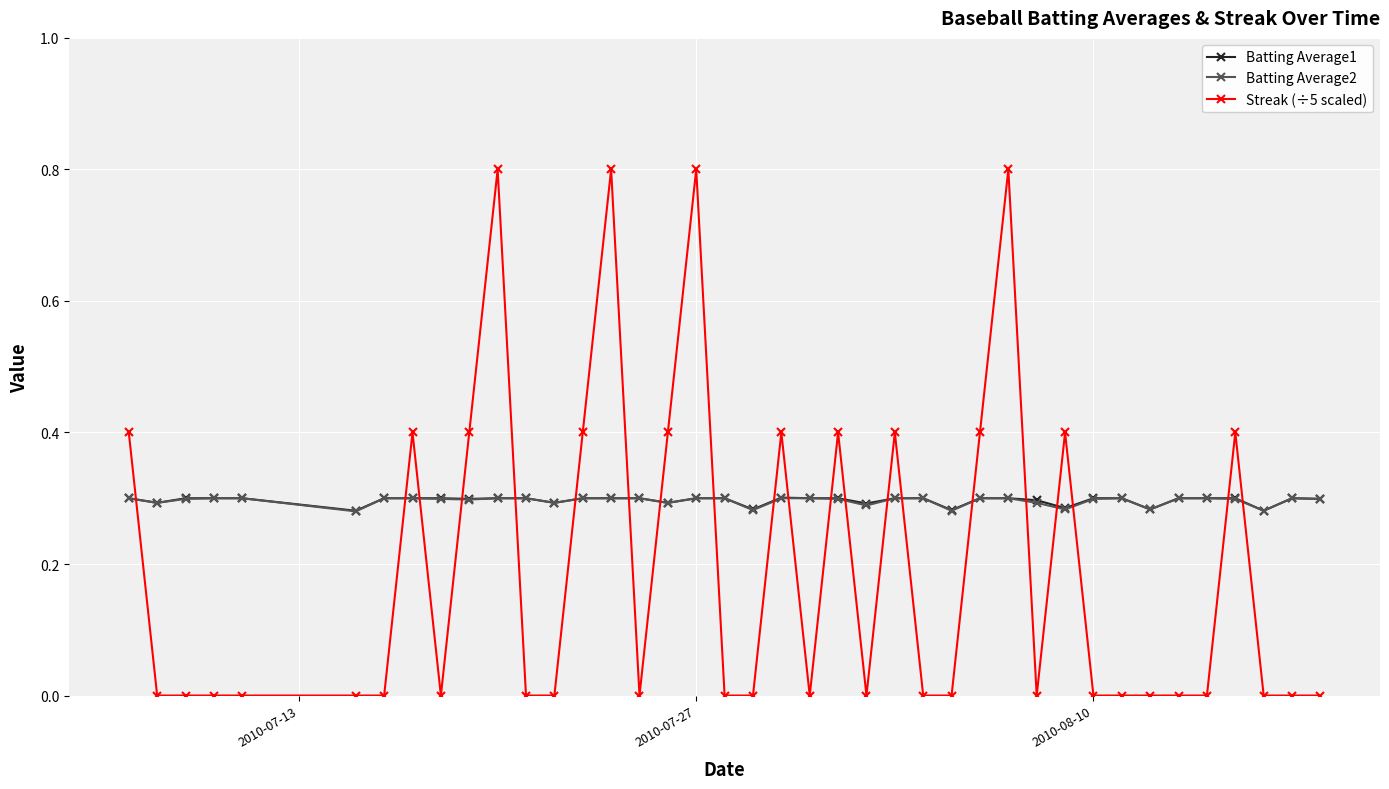

What is the highest value of the Streak (÷5 scaled) series?

0.8